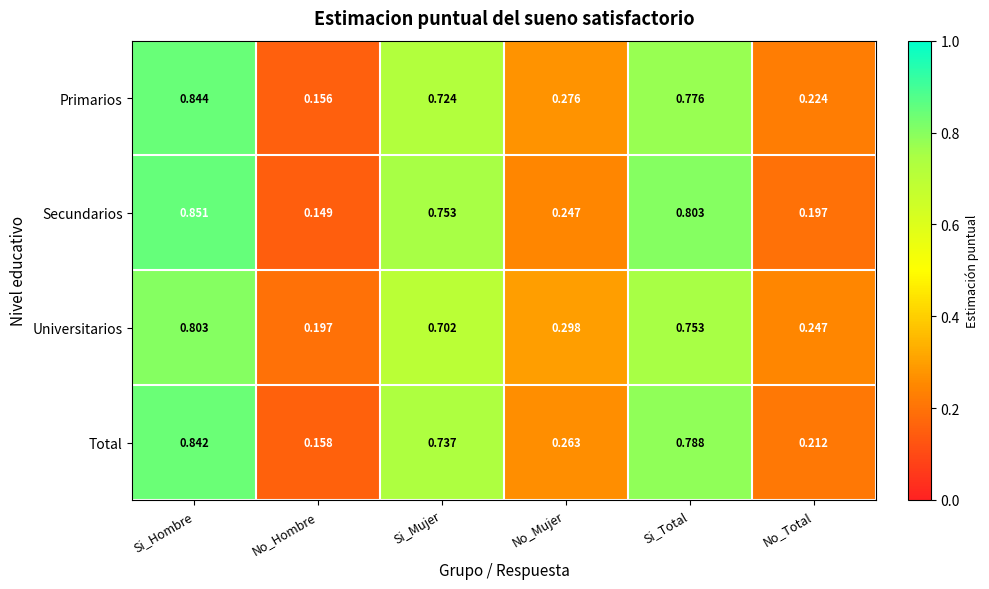

At which label is Total closest to 0?

No_Hombre